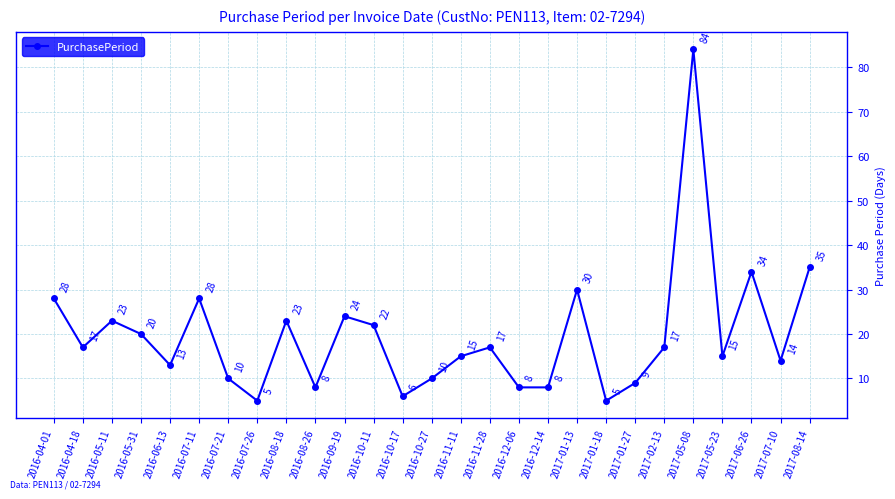

What is the difference between the values at 2016-08-18 and 2016-10-17?

17